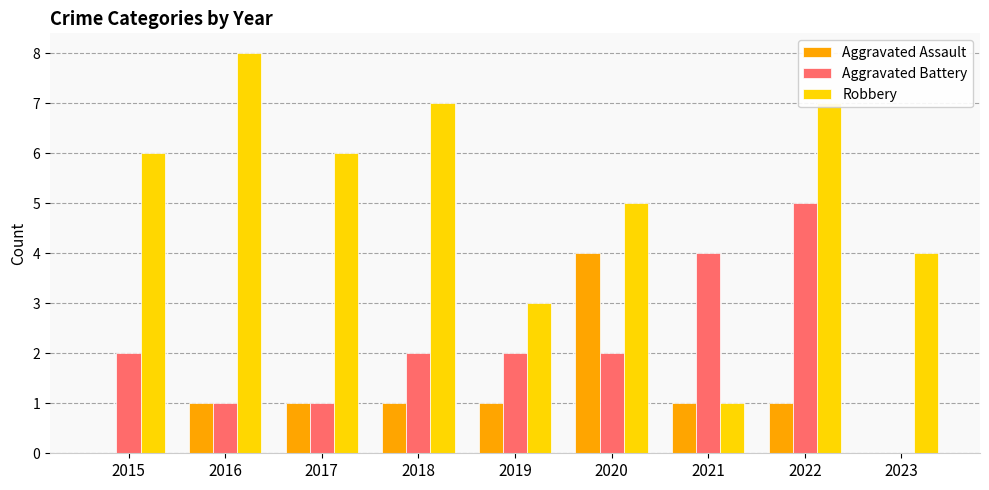

The Robbery series shows 2 at 2018. True or false?

False